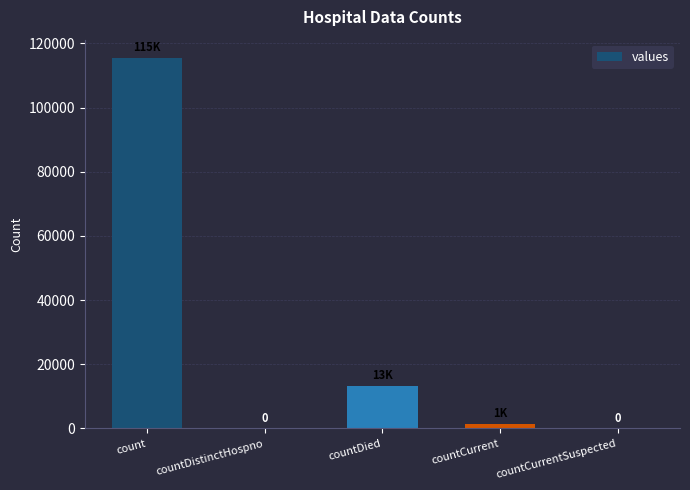

Reading left to right, list all the values displayed in this chart.

115379	0	13343	1383	0